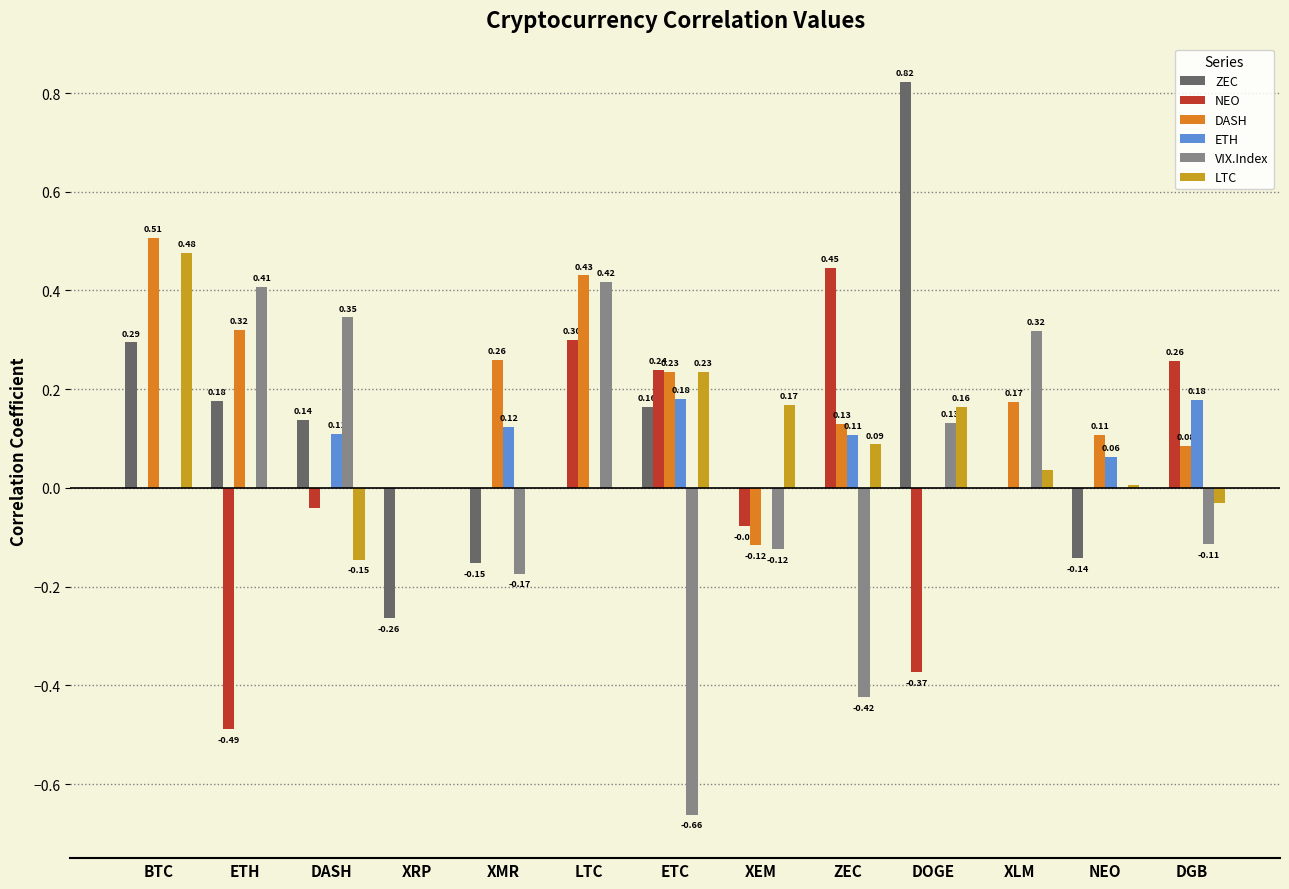

True or false: DASH has a value of 0.1 at LTC.

False